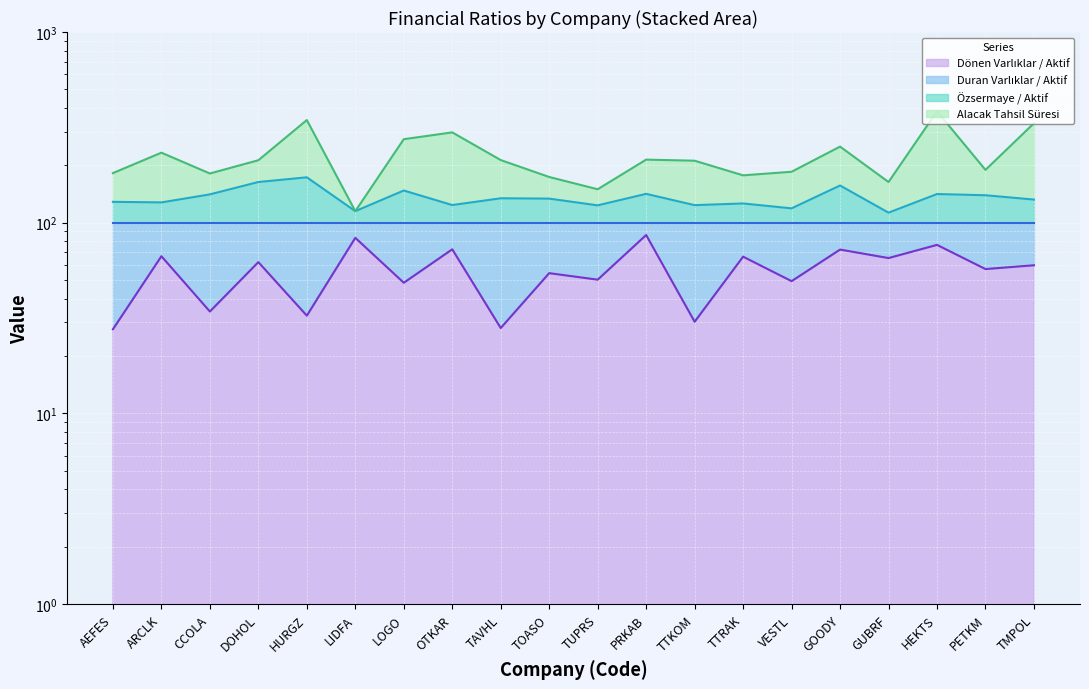

What is the difference between the maximum and minimum values in the Dönen Varlıklar / Aktif series?

58.6